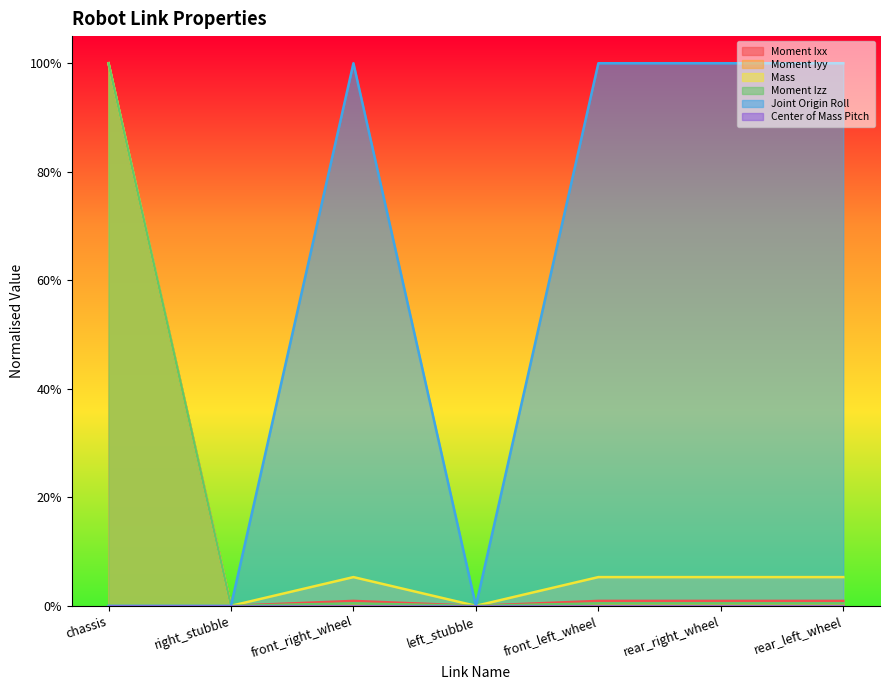

What is the label of the 7th point from the right?

chassis